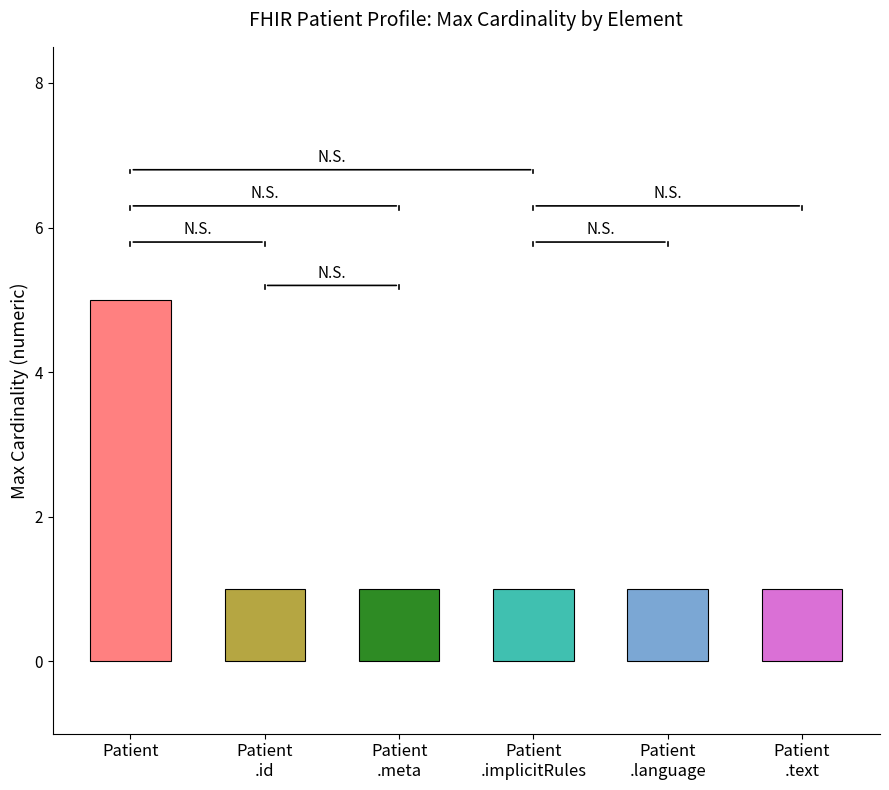

The chart shows a value of 5 at Patient. True or false?

True